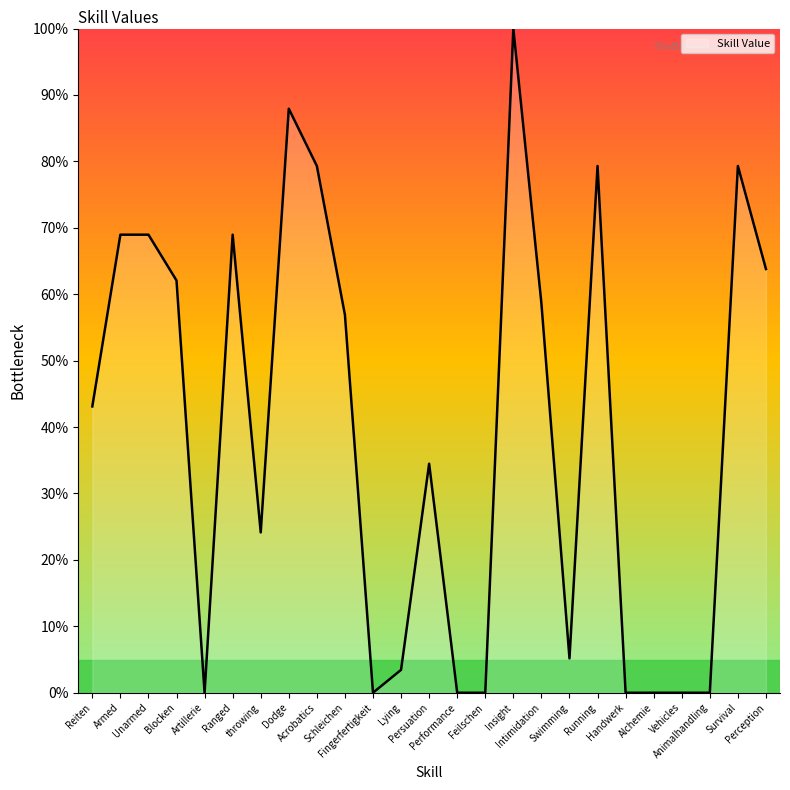

What is the difference between the maximum and minimum values?

100.0